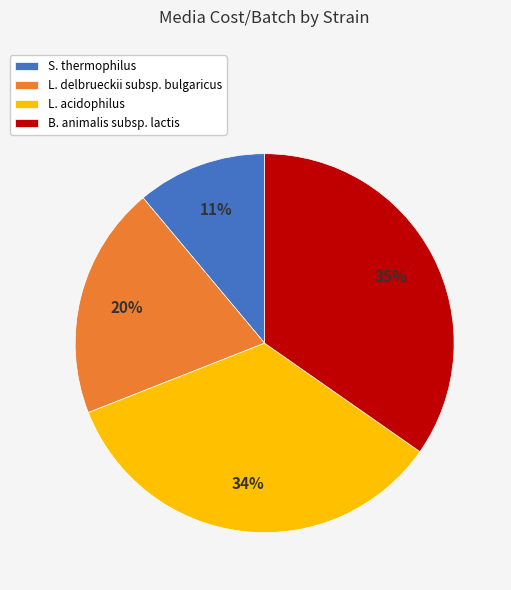

What percentage is the L. acidophilus slice, to the nearest percent?

34%